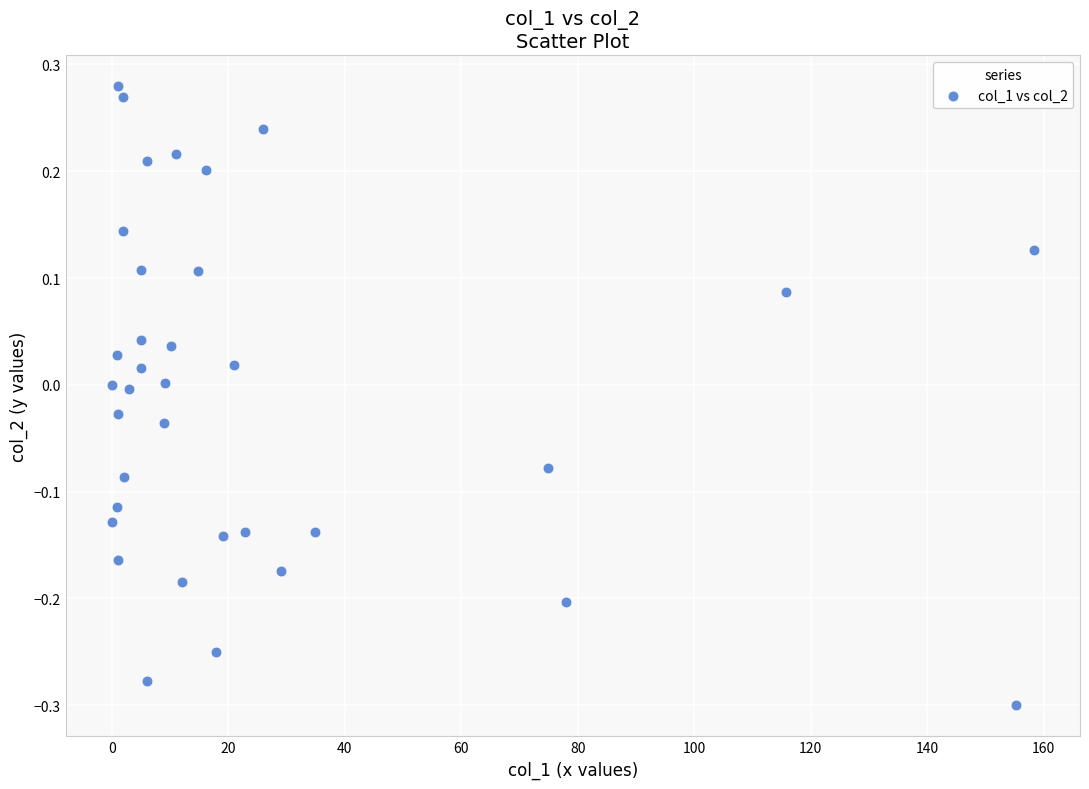

What is the range of Y values (max minus min)?

0.6